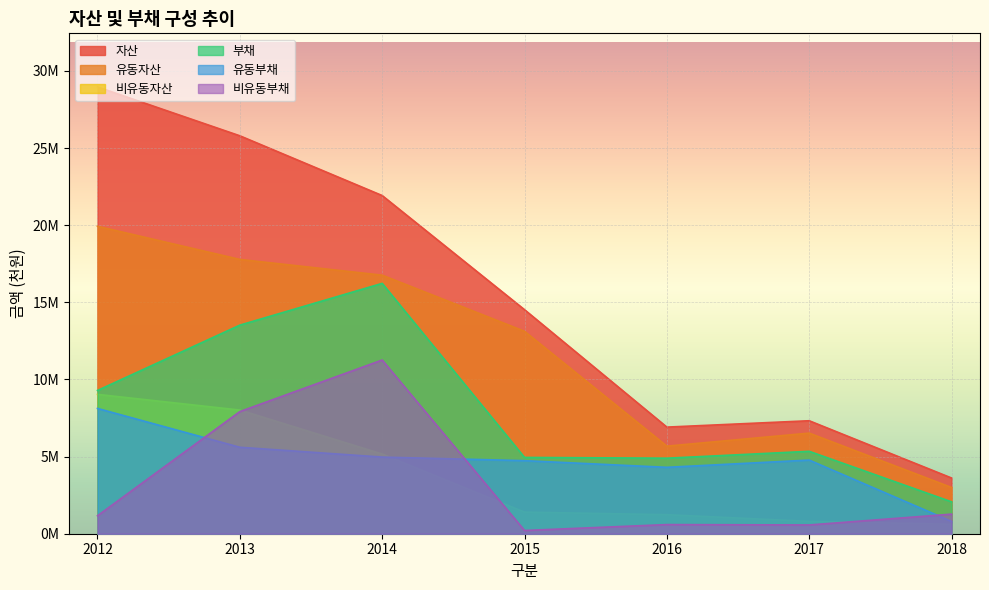

Rank the series at 2012 from lowest to highest value.

비유동부채, 유동부채, 비유동자산, 부채, 유동자산, 자산